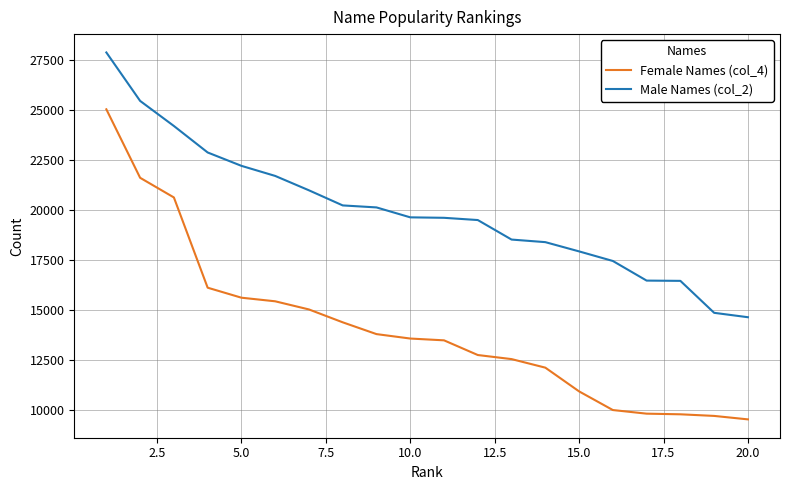

True or false: Male Names (col_2) and Female Names (col_4) intersect in this chart.

False